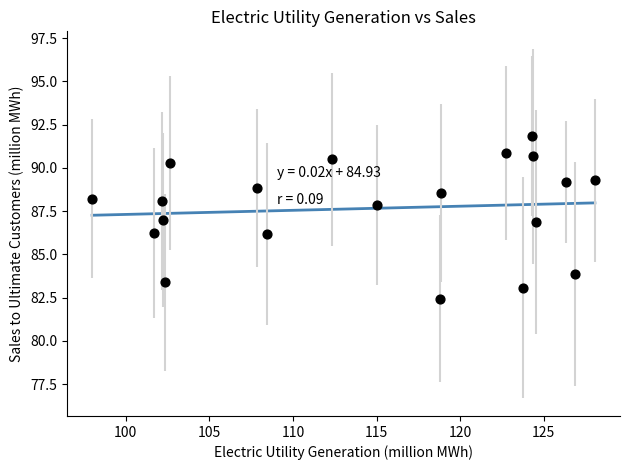

What is the range of X values (max minus min)?

30.1